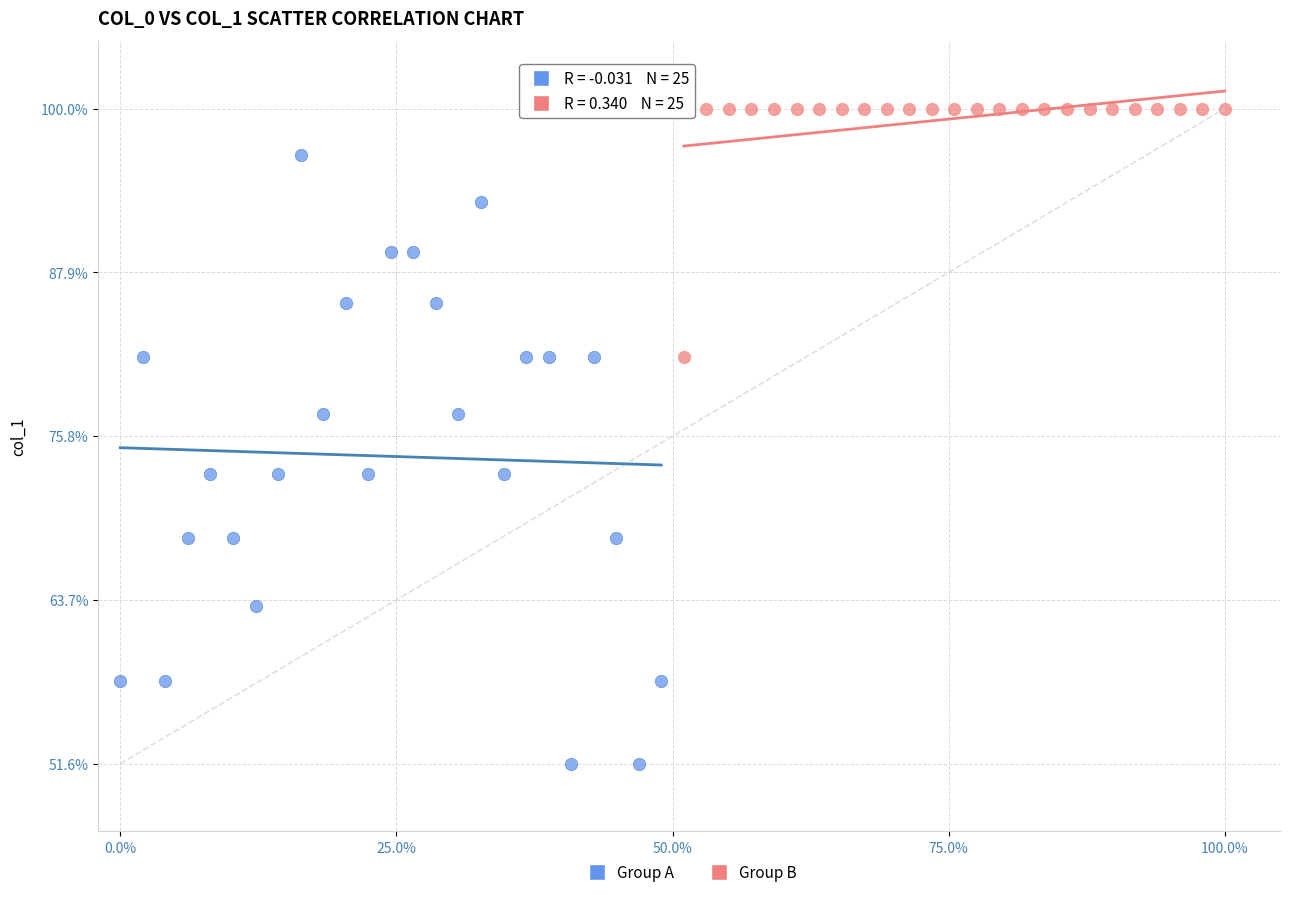

What are all the series names shown in the legend?

Group A, Group B